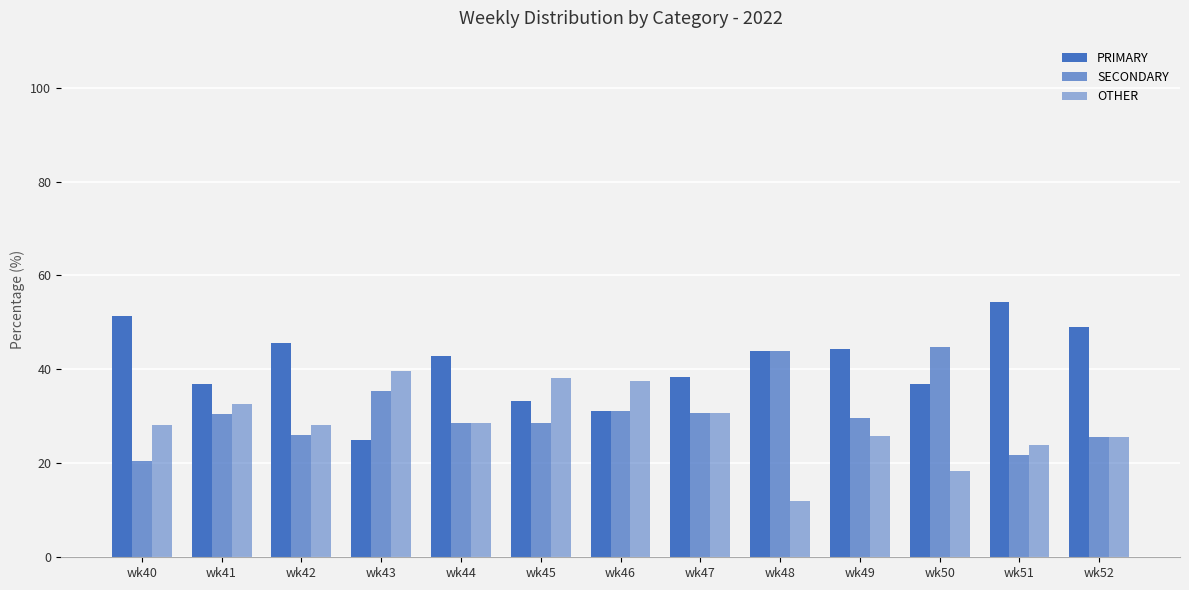

At which label does SECONDARY first exceed 29?

wk41